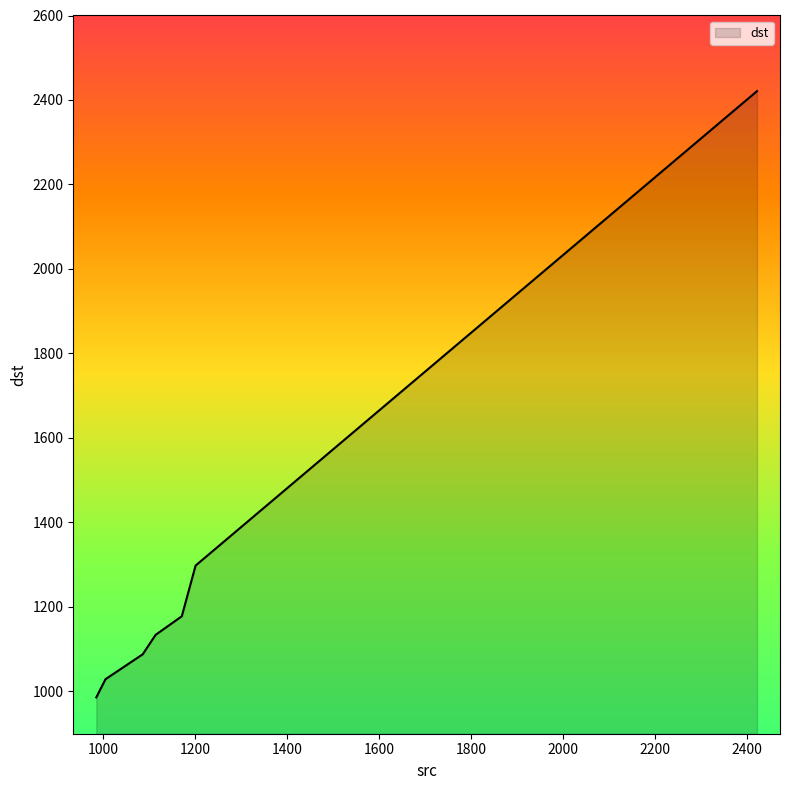

What is the difference between the second highest and second lowest values?

269